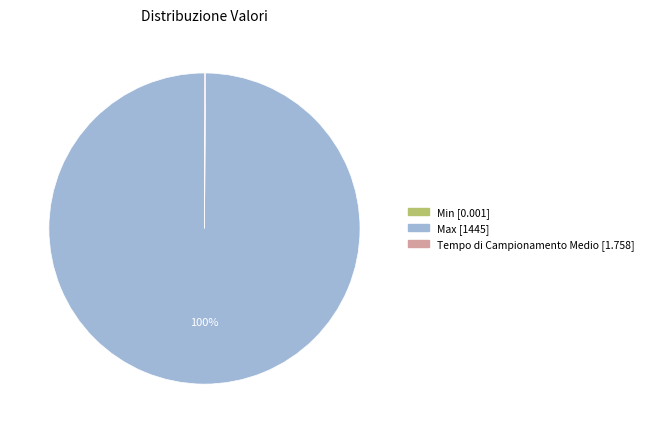

Does Max [1445] represent more than half of the total?

Yes